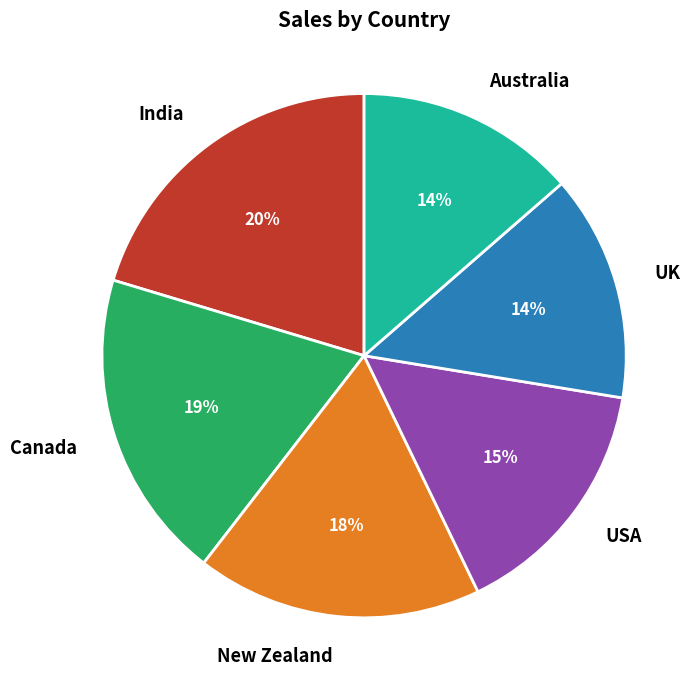

To the nearest percent, what is the combined percentage of Australia and UK?

28%